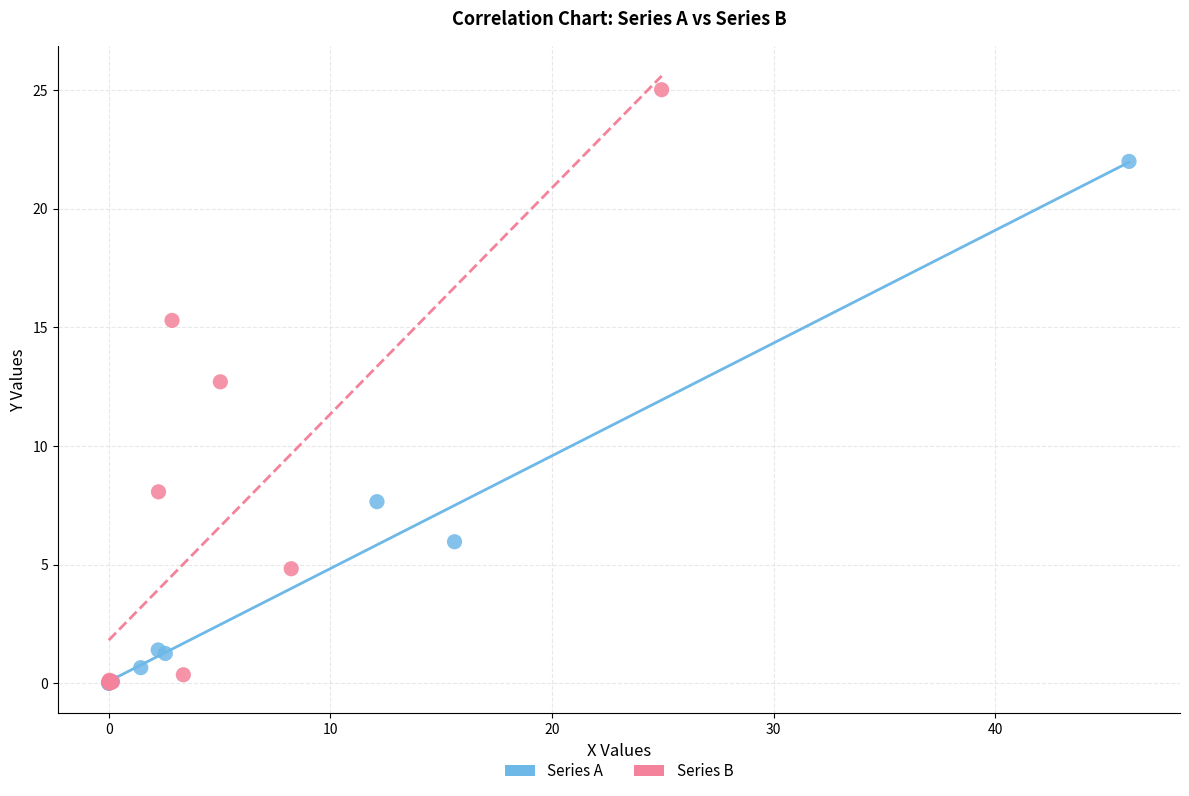

Which series has the widest spread of Y values?

Series B